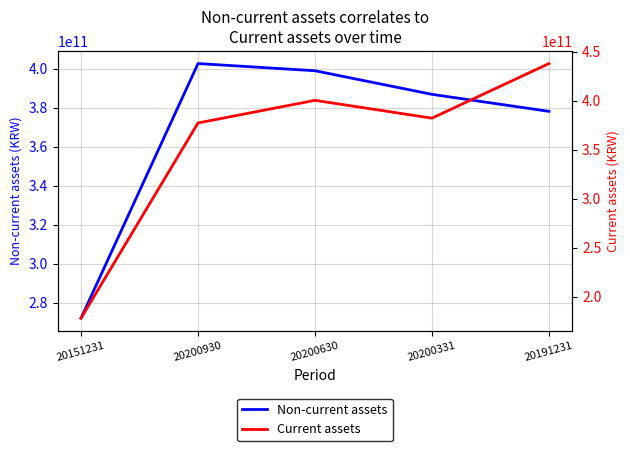

Reading left to right, extract all data points from this chart.

Non-current assets: 272084745037	402543600441	398856294182	386762395595	378051318173
Current assets: 178230019413	377465813871	400543145651	382351560346	438092460871